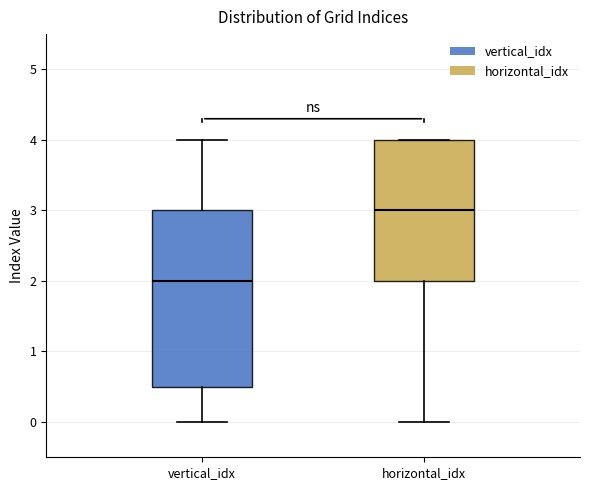

Where is the upper edge of the box for vertical_idx on the y-axis? The values are not printed on the chart, so give them approximately, as read against the axis.

3.0